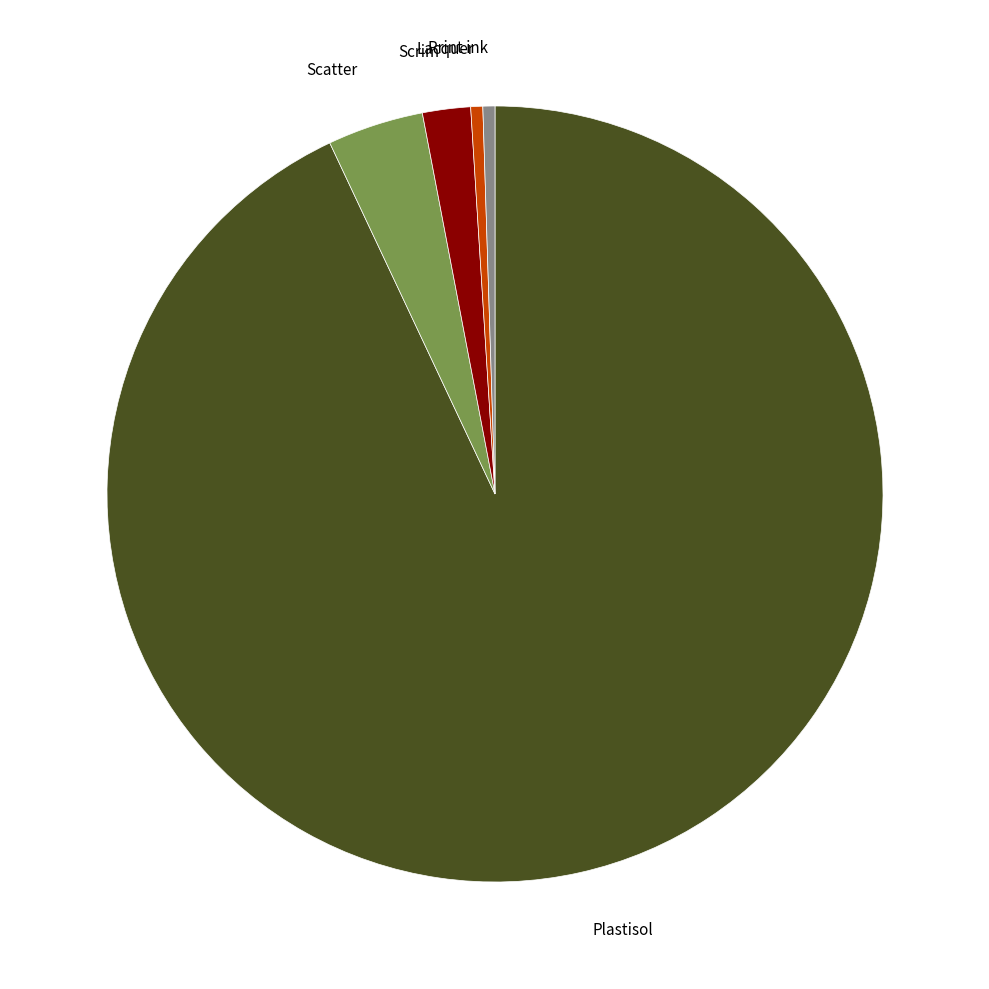

Is it true that Scatter is 4% of the pie?

True